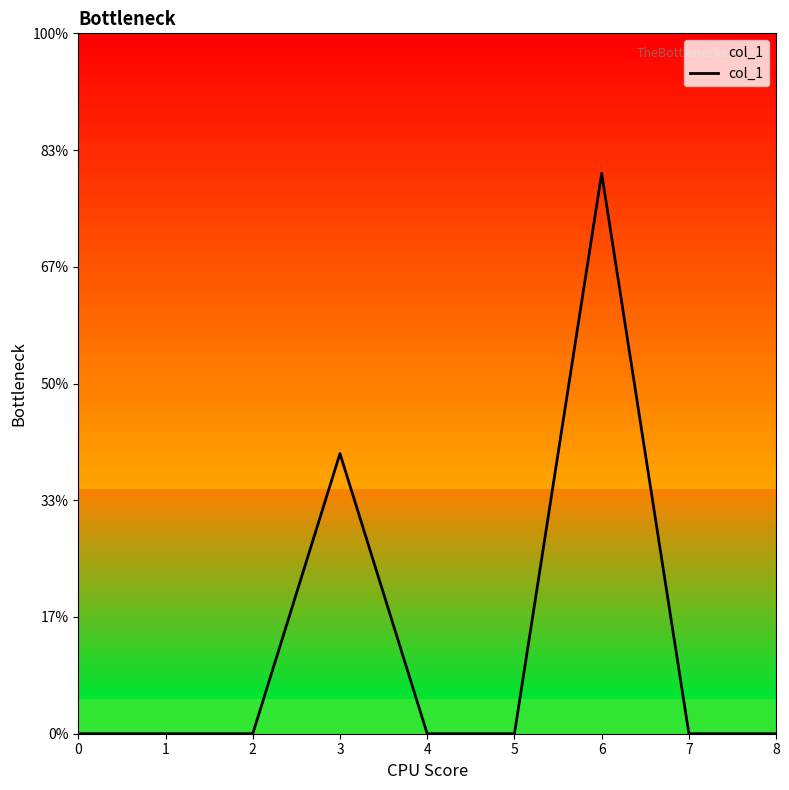

Rank the categories by value from lowest to highest.

0, 1, 2, 4, 5, 7, 8, 3, 6